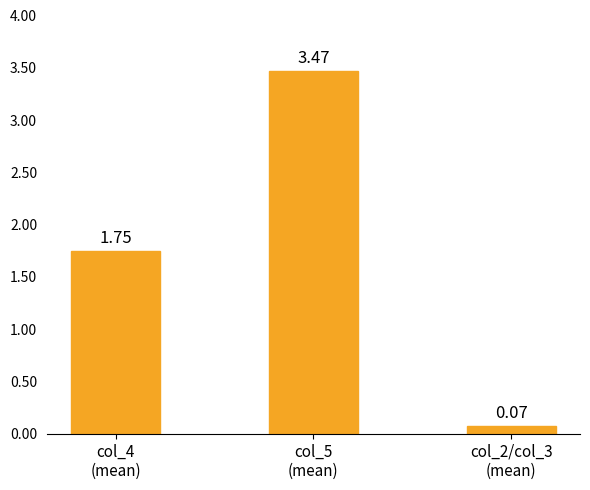

Is it true that the value at col_5
(mean) is 5.6?

False